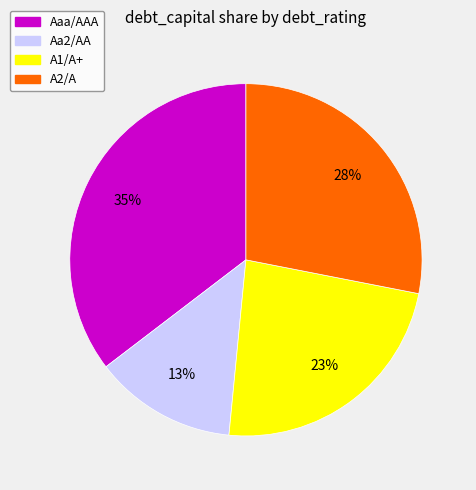

How many slices are in this pie chart?

4